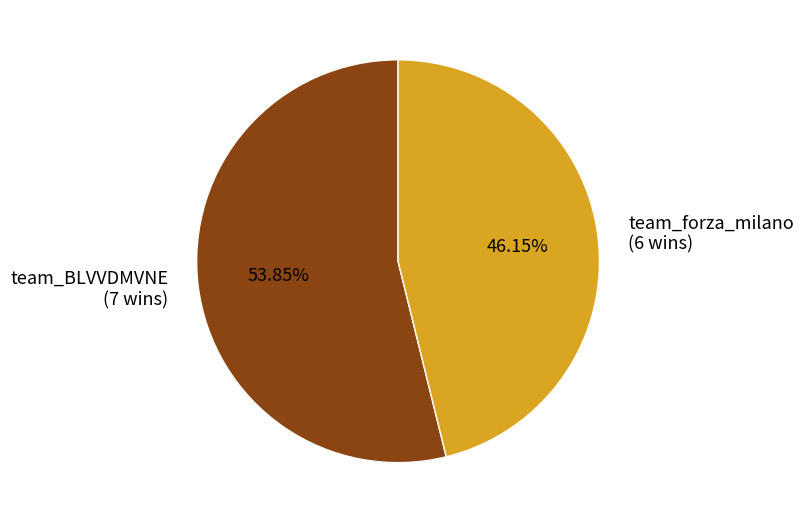

To the nearest percent, what is the average slice percentage?

50%